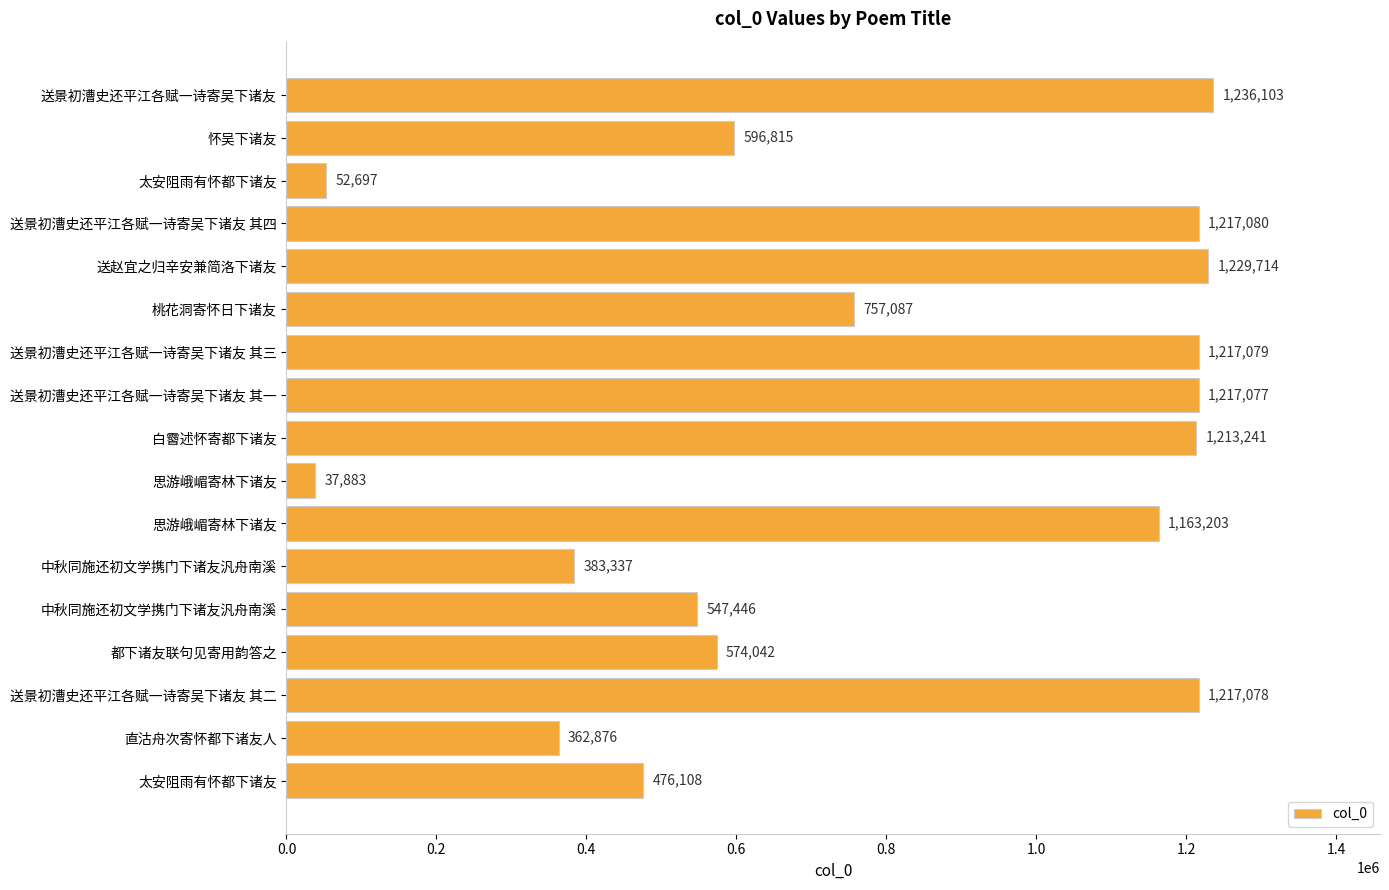

How many bars are there in total?

17